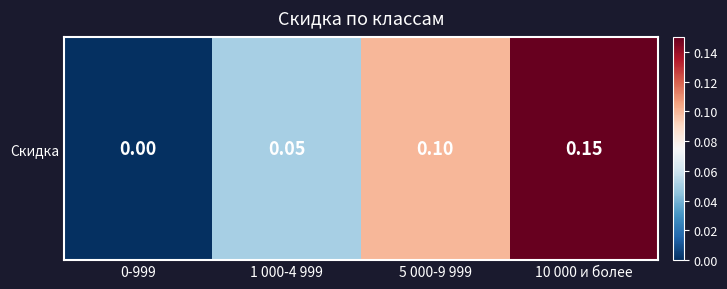

Reading left to right, list all the values displayed in this chart.

0-999=0.0	1 000-4 999=0.1	5 000-9 999=0.1	10 000 и более=0.1